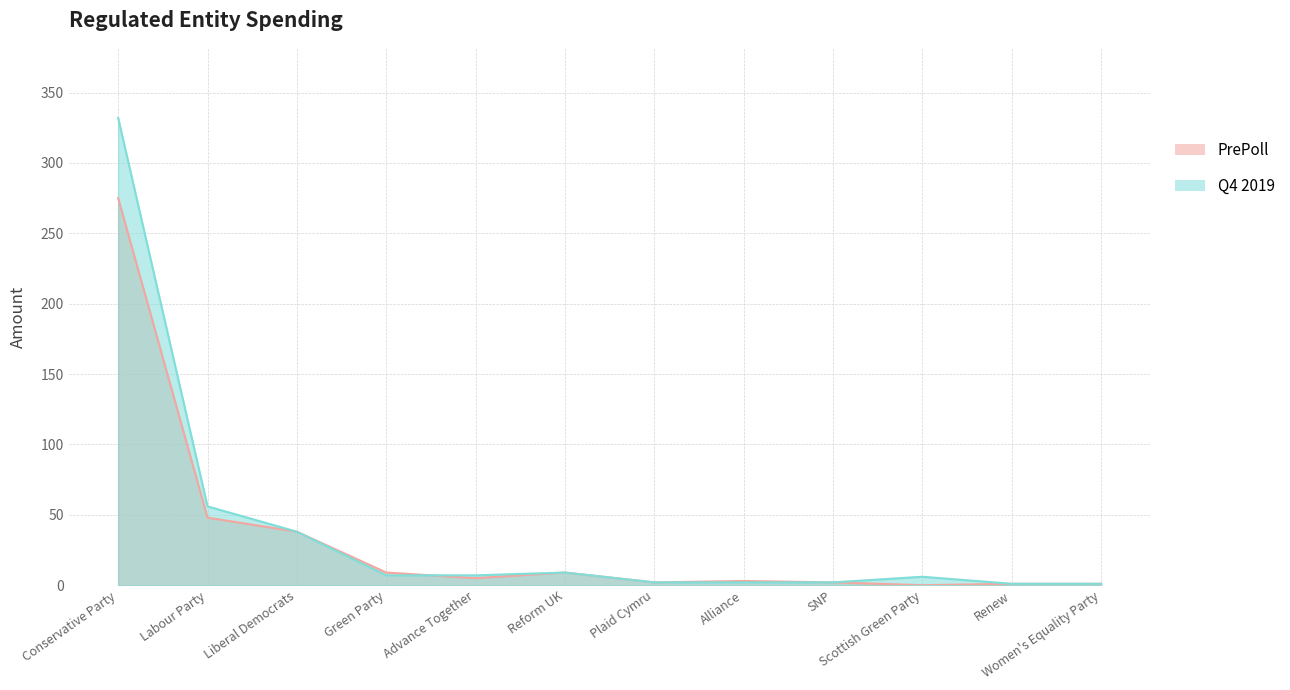

Reading left to right, extract all data points from this chart.

PrePoll: Conservative Party=275	Labour Party=48	Liberal Democrats=38	Green Party=9	Advance Together=5	Reform UK=9	Plaid Cymru=2	Alliance=3	SNP=2	Scottish Green Party=0	Renew=1	Women's Equality Party=1
Q4 2019: Conservative Party=332	Labour Party=56	Liberal Democrats=38	Green Party=7	Advance Together=7	Reform UK=9	Plaid Cymru=2	Alliance=2	SNP=2	Scottish Green Party=6	Renew=1	Women's Equality Party=1